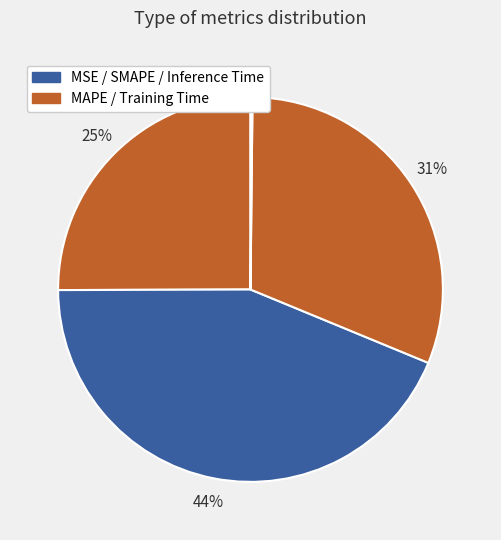

What is the largest slice in the pie chart?

SMAPE